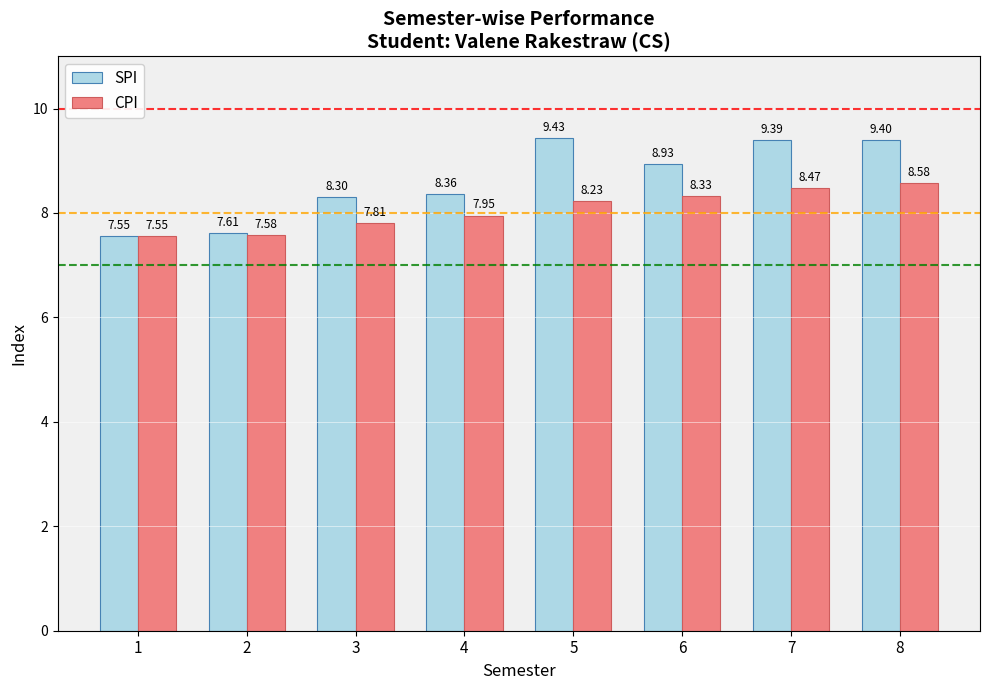

Rank the series at 2 from lowest to highest value.

CPI, SPI